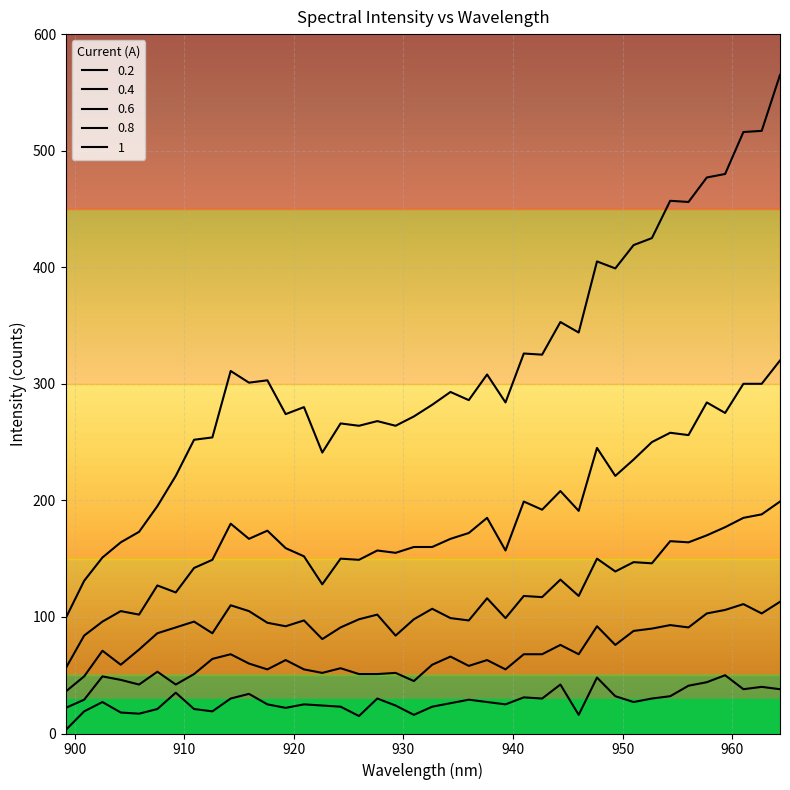

Is this an area chart (filled region under the line)?

No